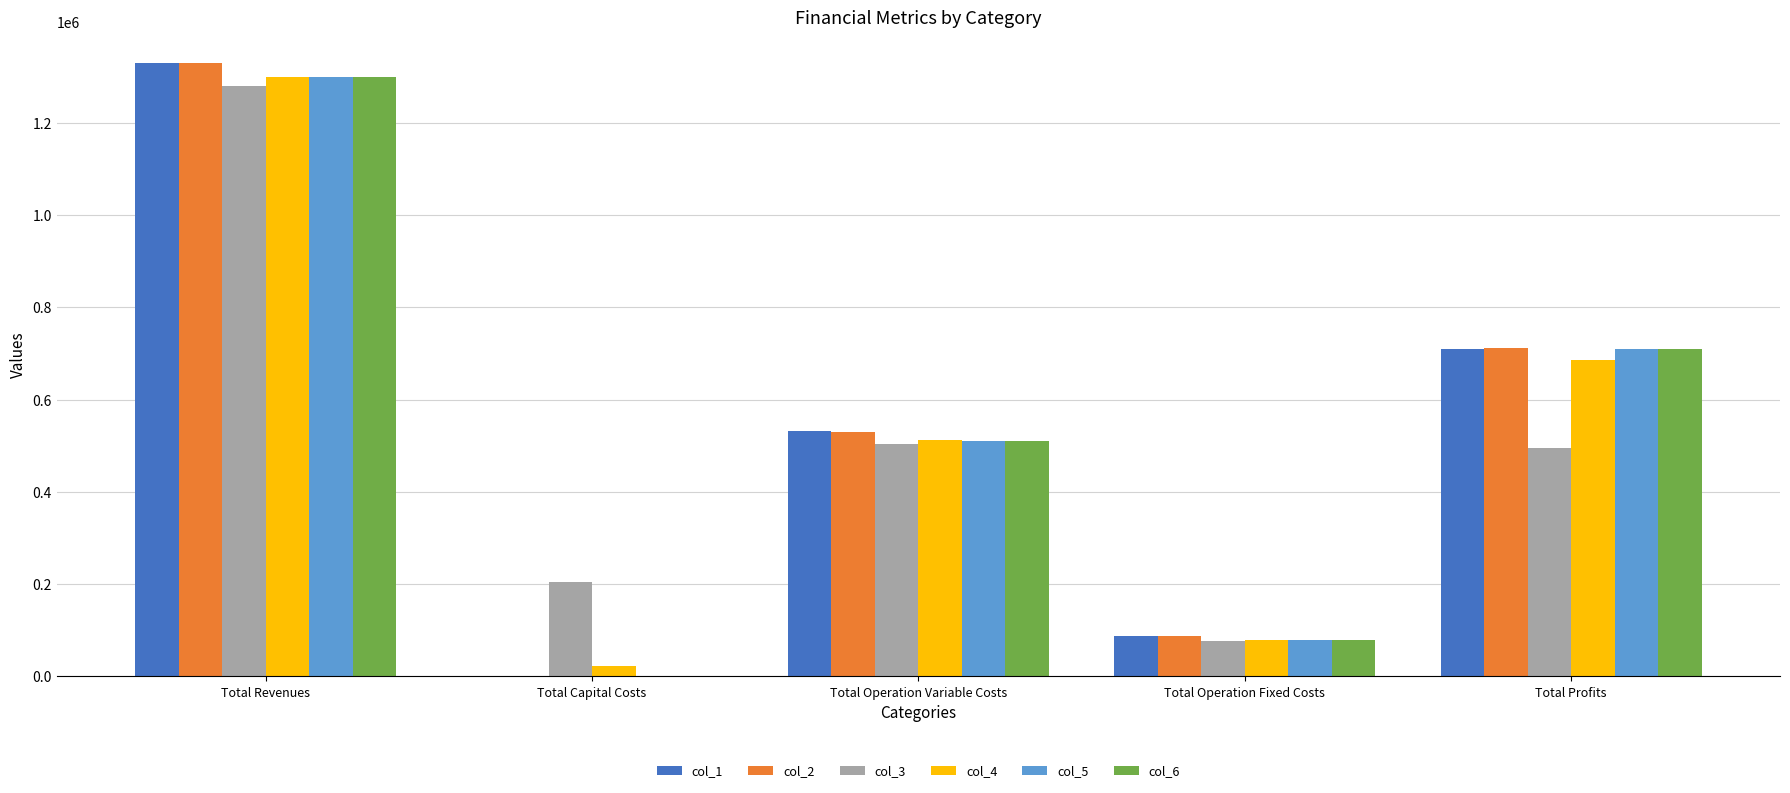

What is the difference between the col_1 values at Total Profits and Total Revenues?

620109.5